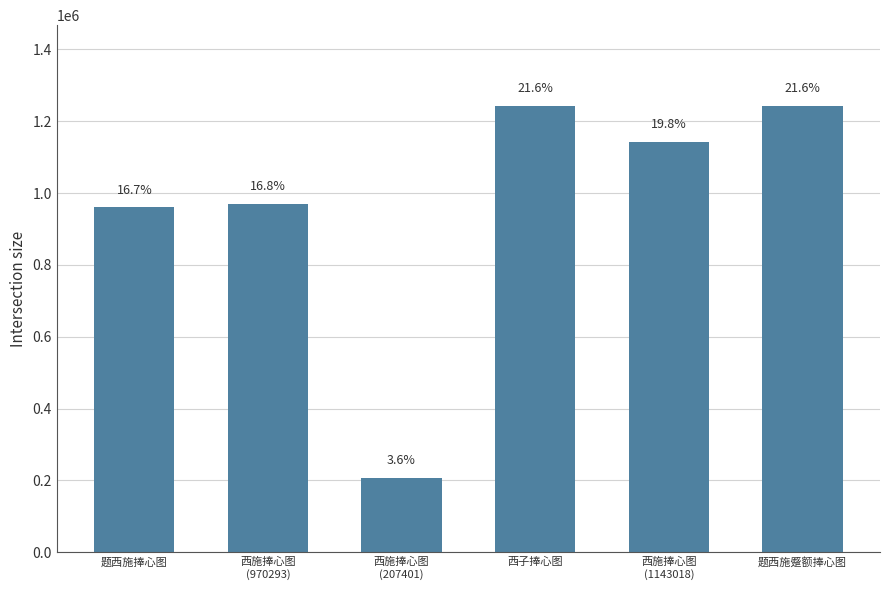

What is the sum of the values at 题西施捧心图 and 西施捧心图
(1143018)?

2104034